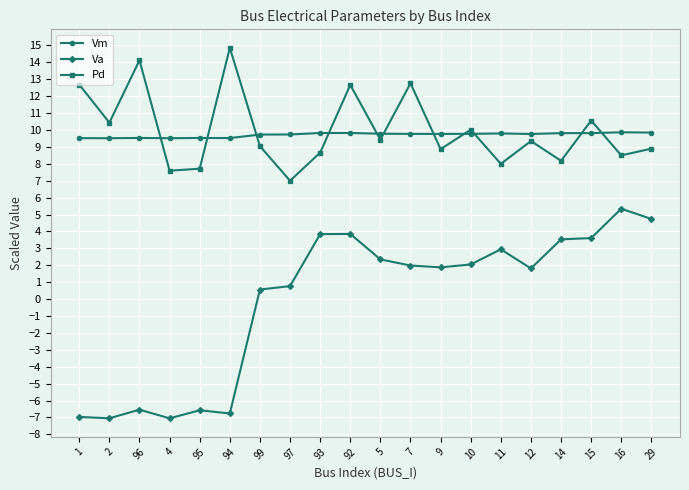

What is the sum of the Va values at 96 and 16?

-1.2